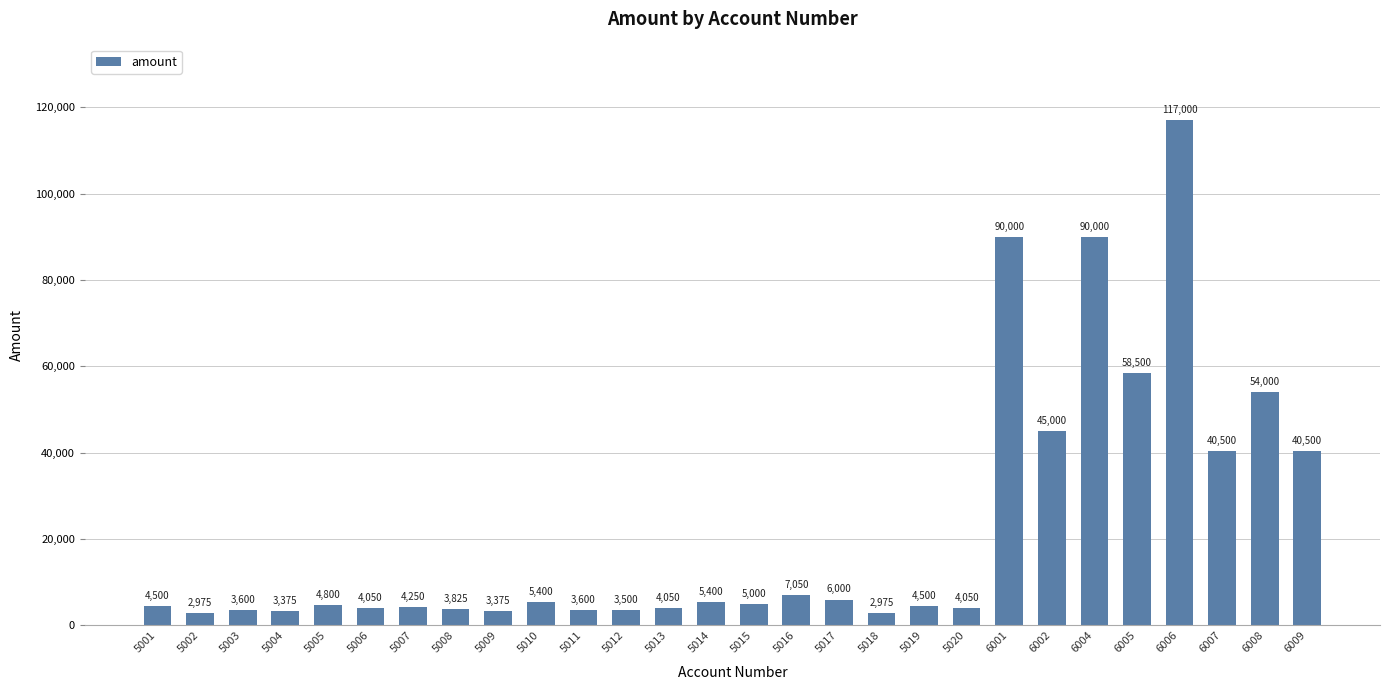

What is the smallest value displayed?

2975